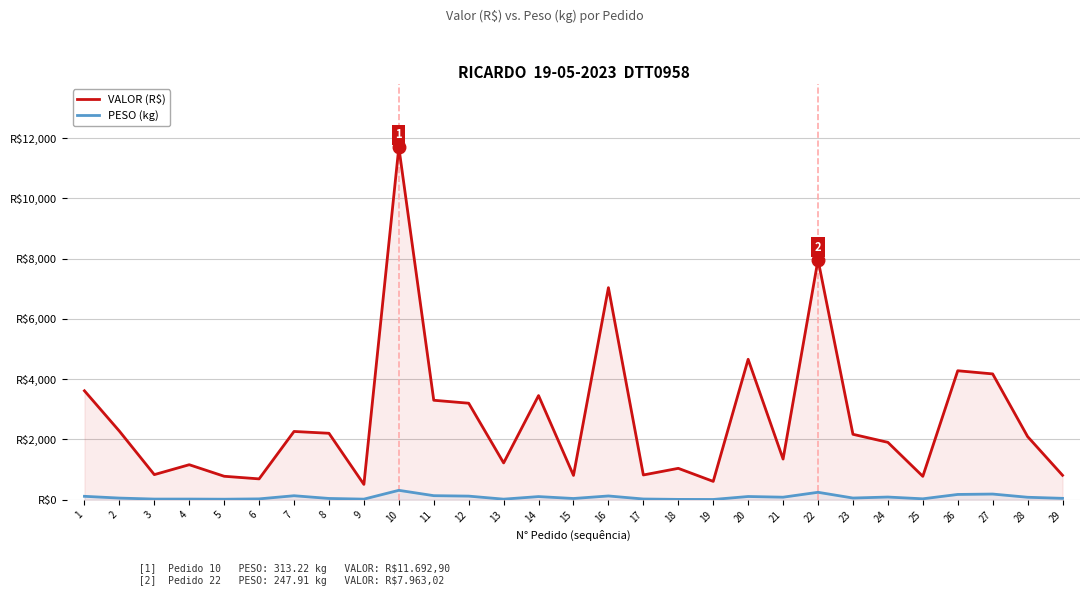

What is the difference between the highest and lowest values at 21?

1264.2